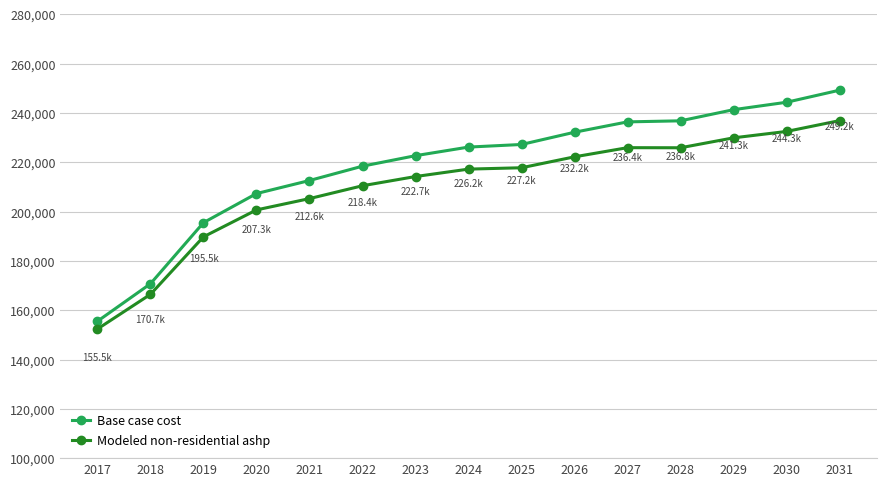

What is the average value of the Base case cost series?

218428.1